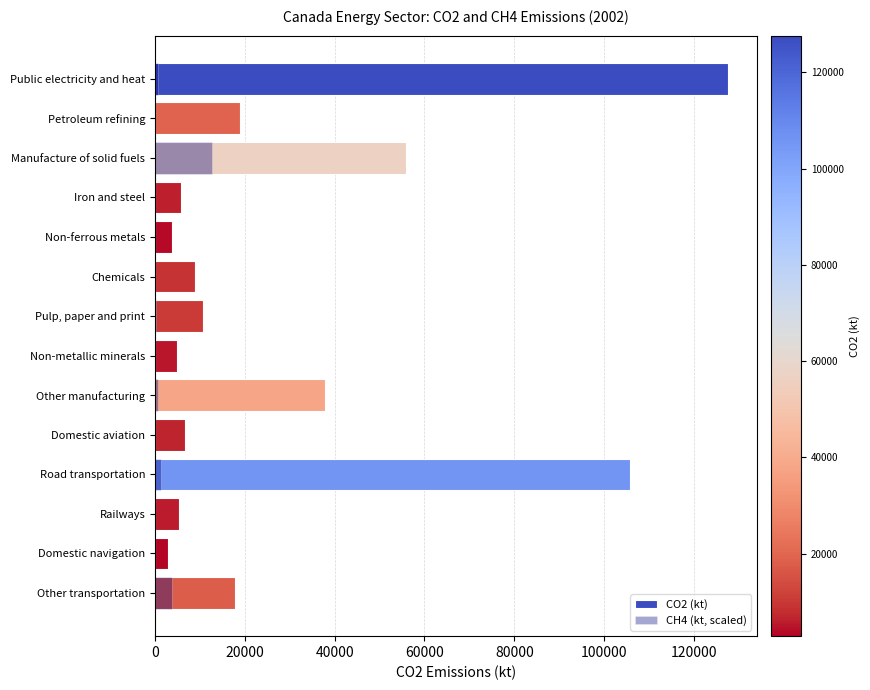

What is the greatest value displayed?

127601.8